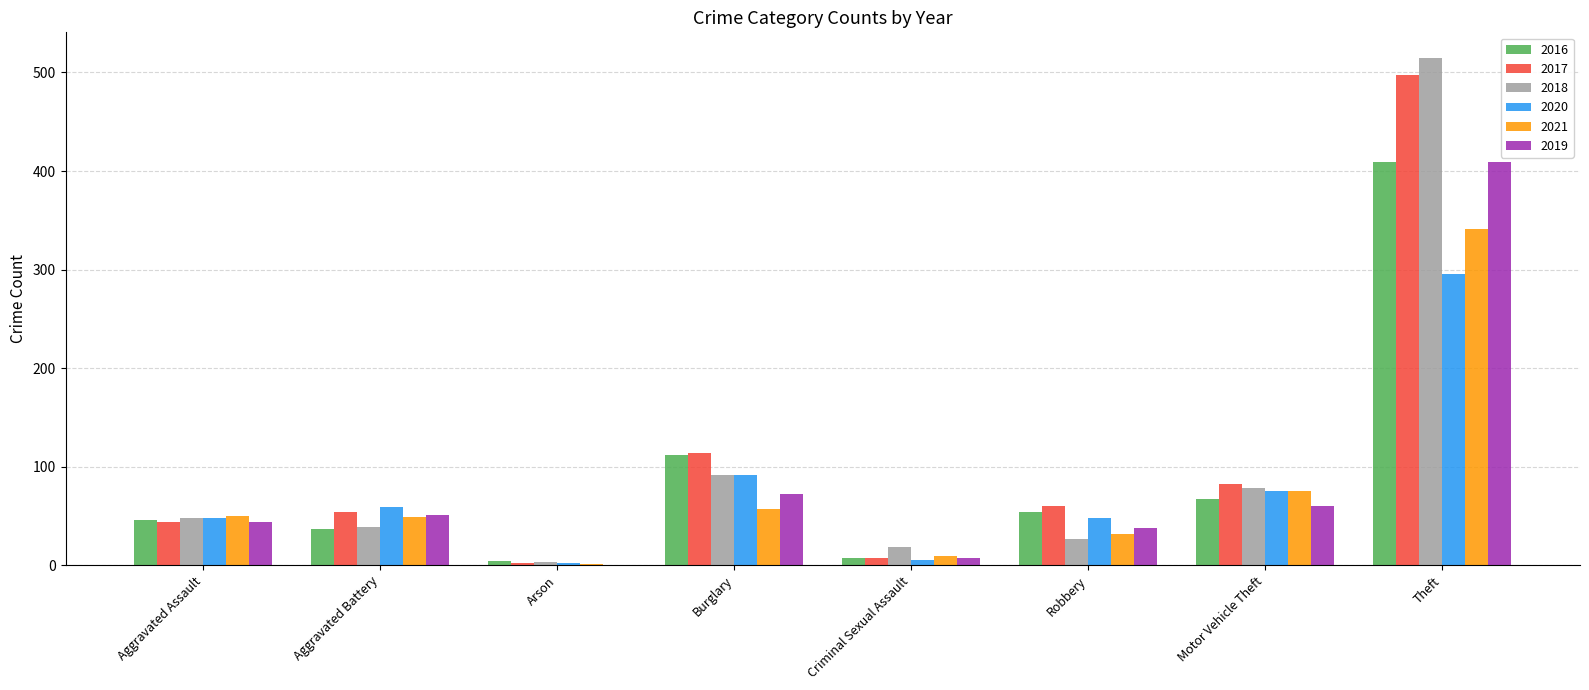

What is the maximum value shown in the chart?

515